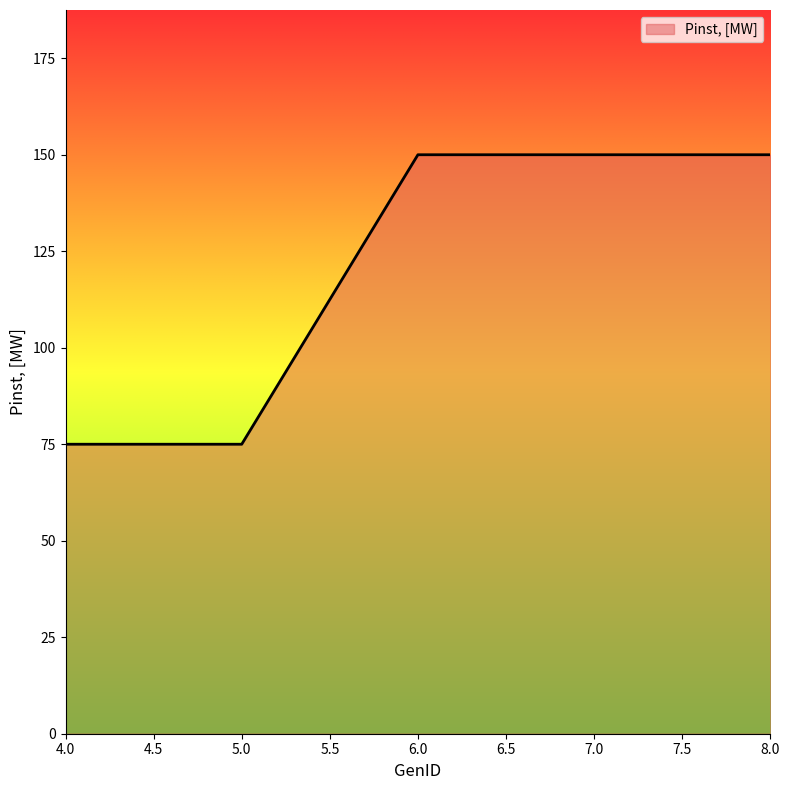

Count the number of data series in this chart.

1